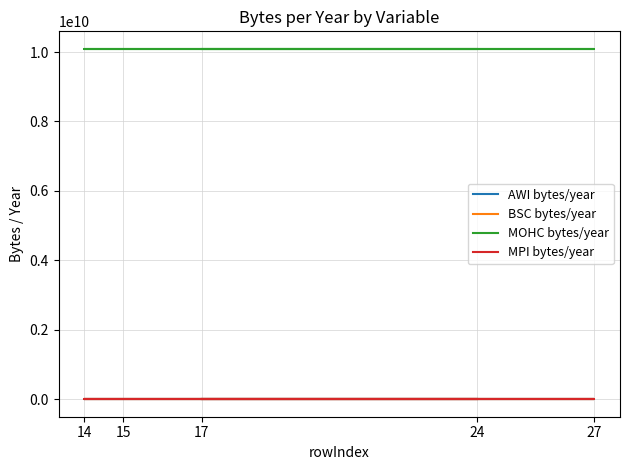

Which series has the largest total across all categories?

MOHC bytes/year